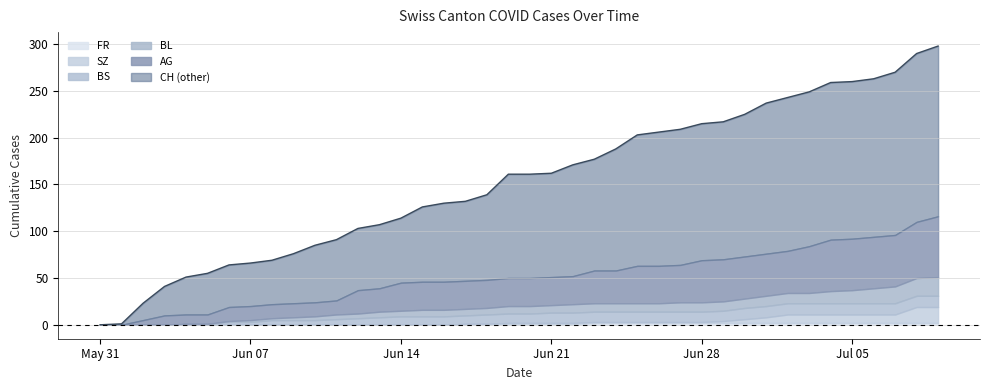

What is the difference between the maximum and minimum values in the BL series?

20